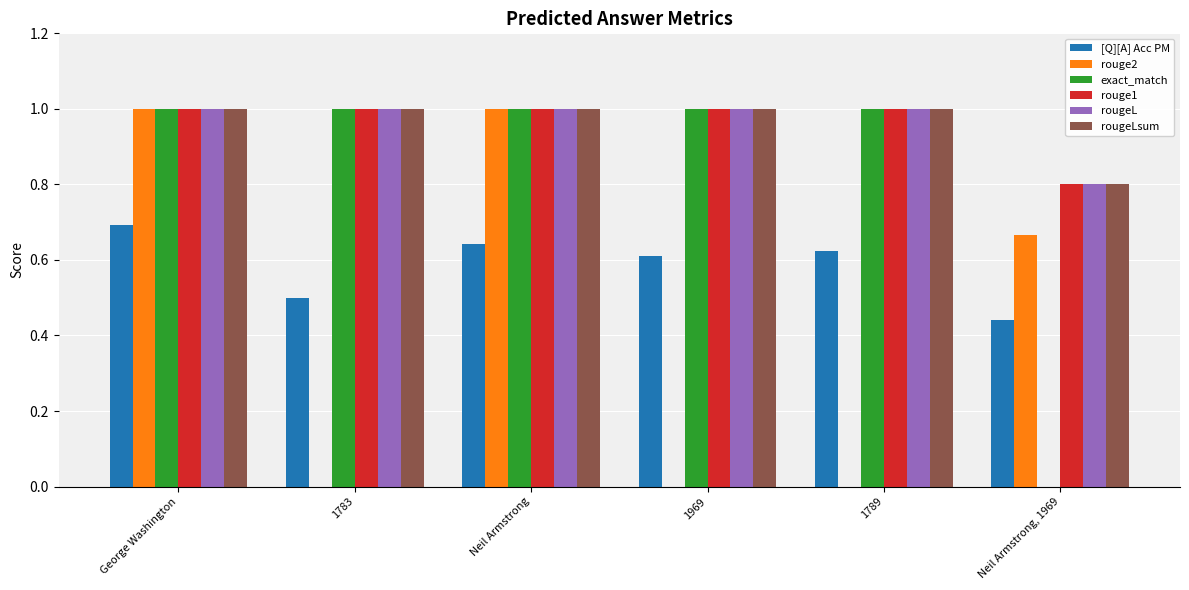

What is the maximum value for rouge2?

1.0